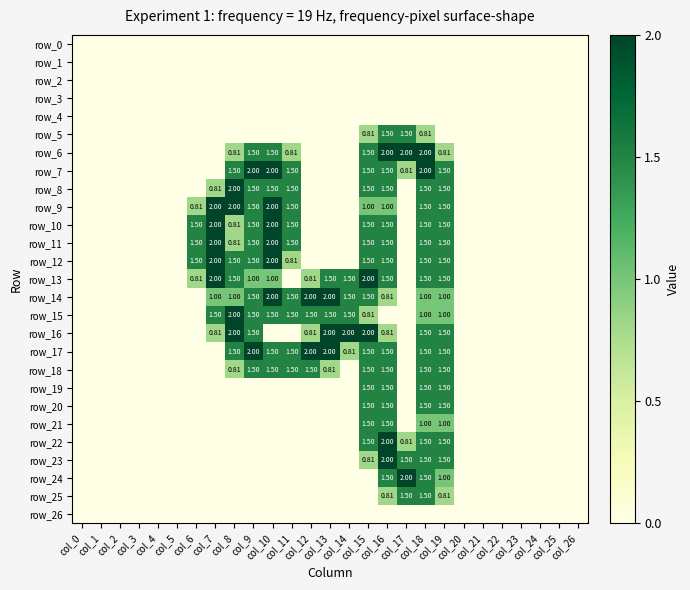

Count the number of data series in this chart.

27